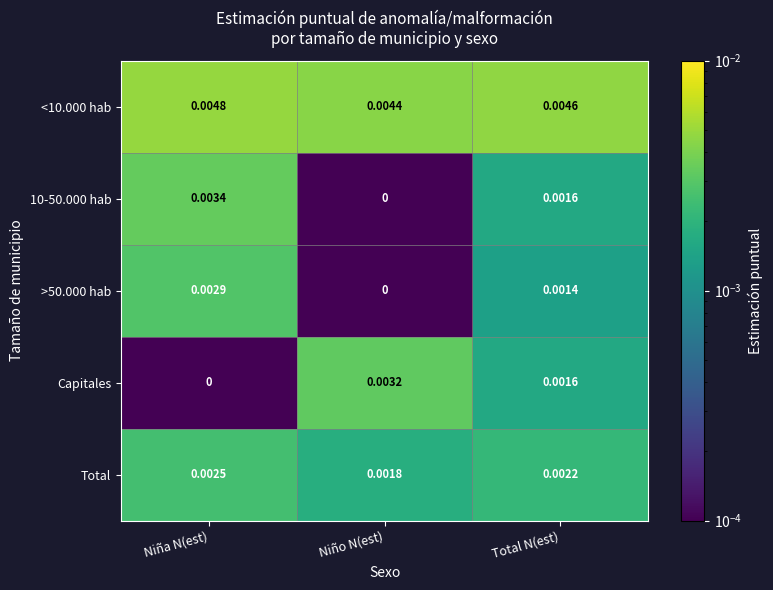

At which label does >50.000 hab reach its minimum?

Niño N(est)